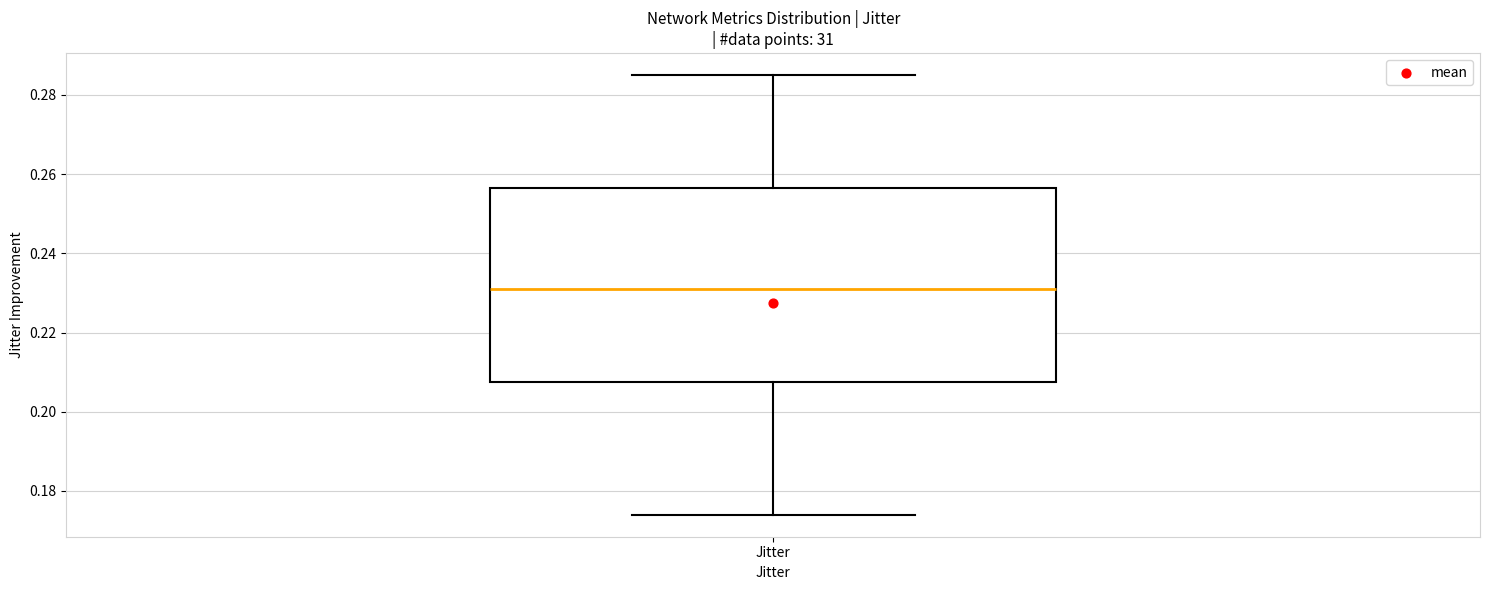

Read this box plot against the y-axis: the position of the median line, the range covered by the box, and the ends of both whiskers. The values are not printed on the chart, so give them approximately, as read against the axis.

median 0.232, box 0.208 to 0.256, whiskers 0.174 to 0.286